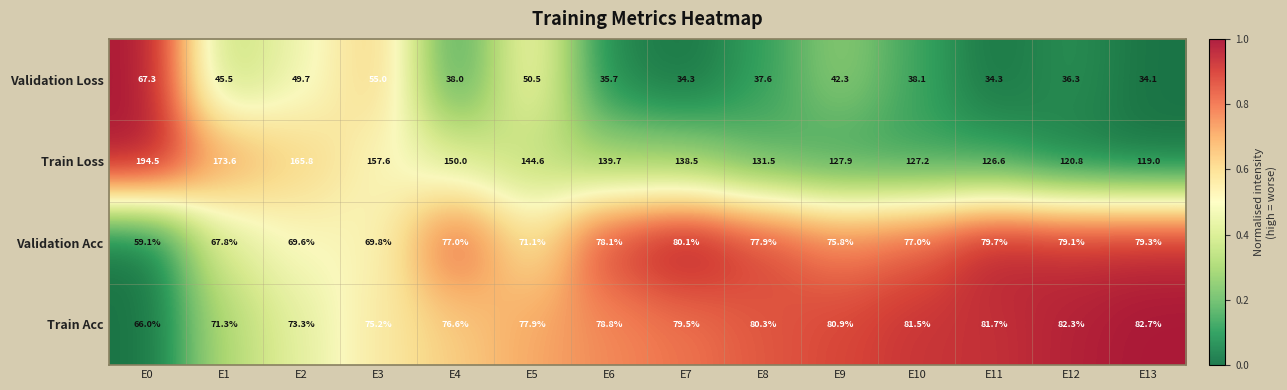

The Train Acc series shows 120.1 at E2. True or false?

False